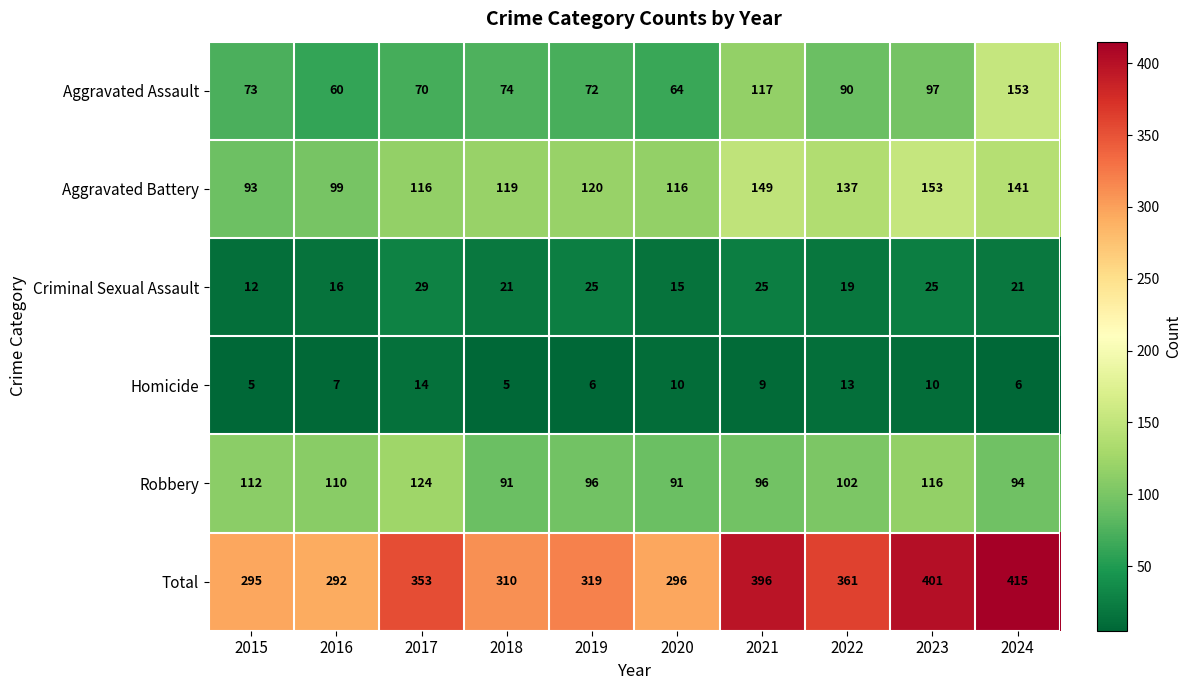

At which label is Homicide closest to 9?

2021